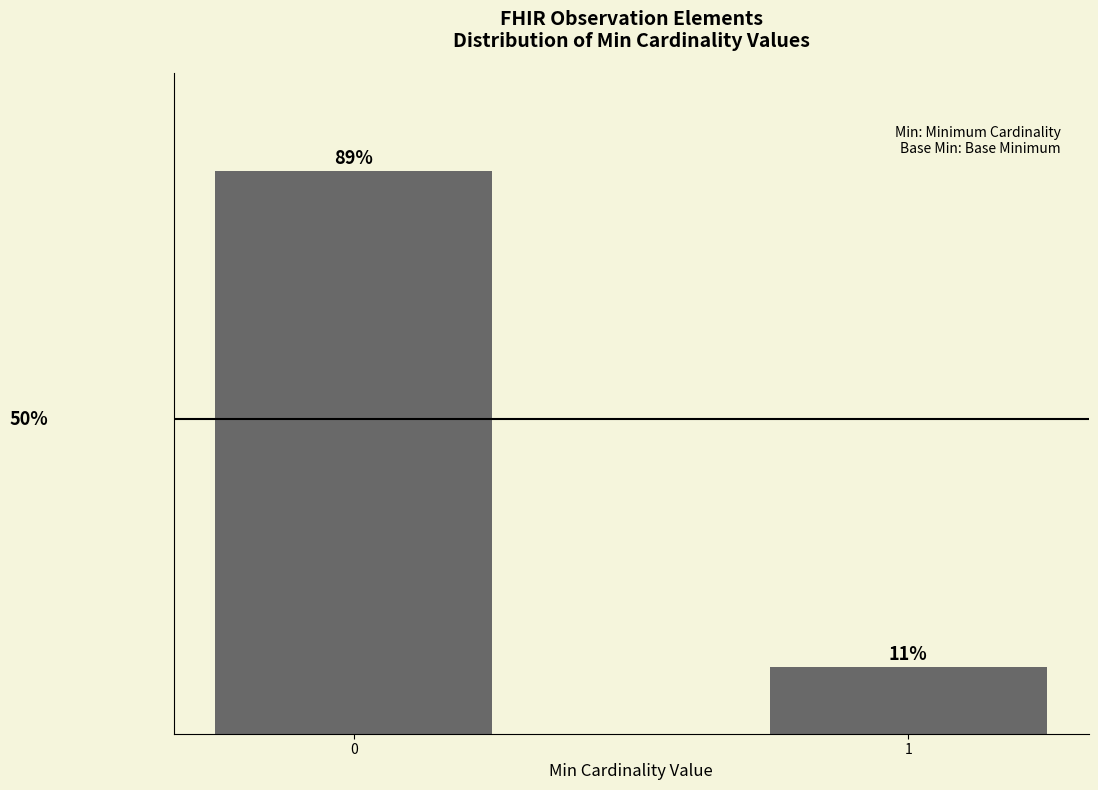

Are the bars horizontal?

No